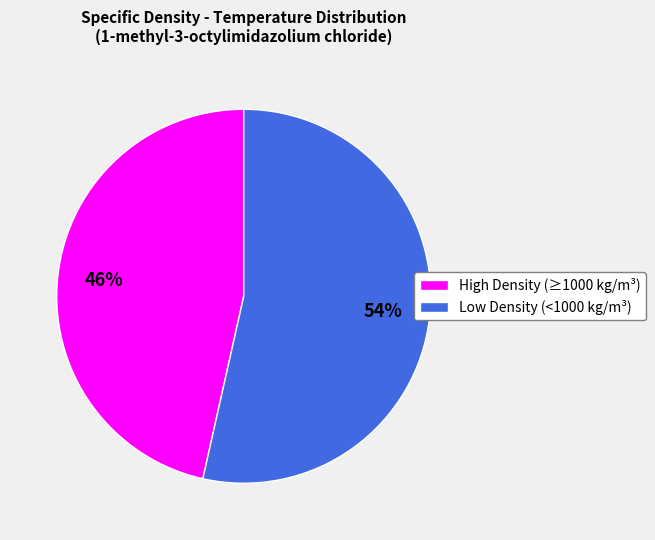

To the nearest percent, what is the average slice percentage?

50%